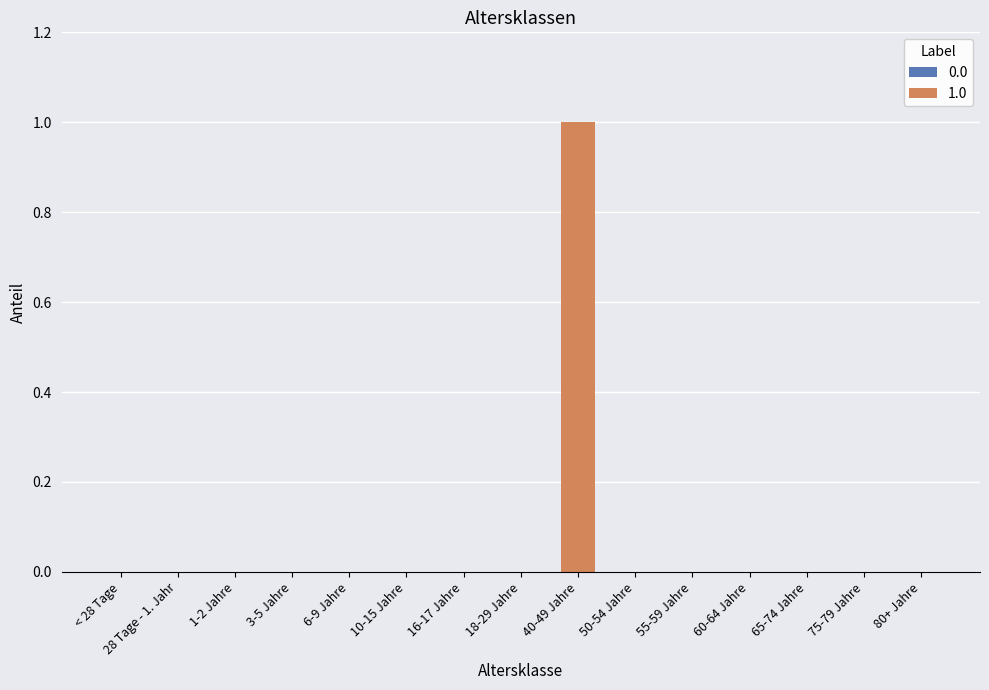

Is the value of 1.0 at 75-79 Jahre greater than the value of 0.0 at 75-79 Jahre?

No